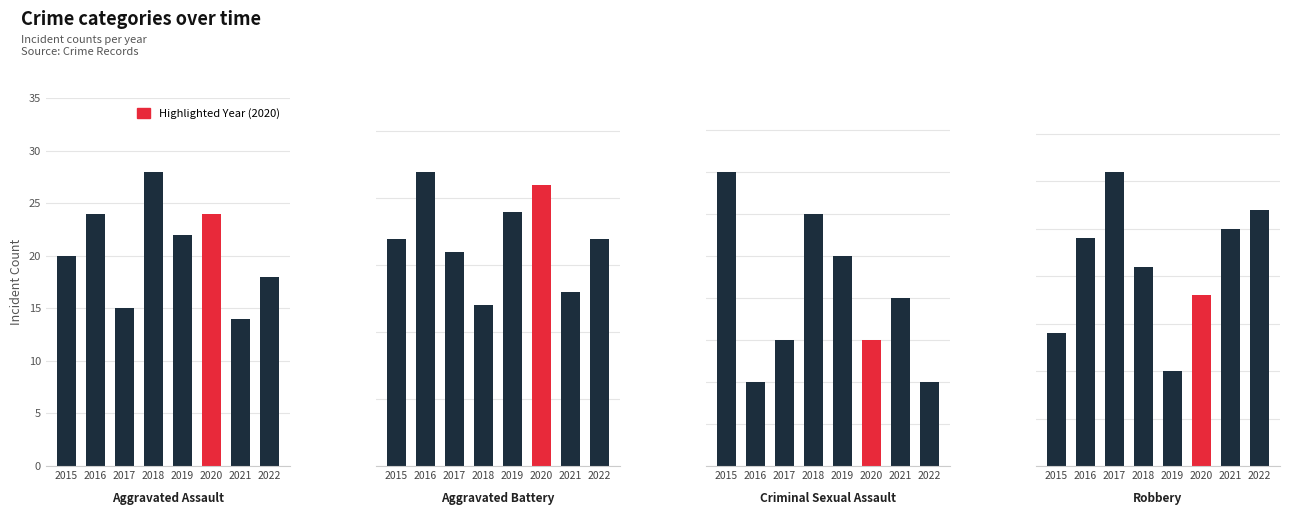

What is the highest value of the Aggravated Battery series?

22